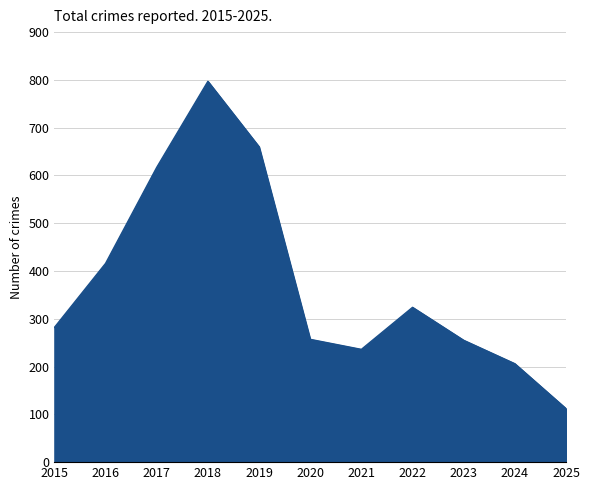

What is the difference between the maximum and minimum values?

685